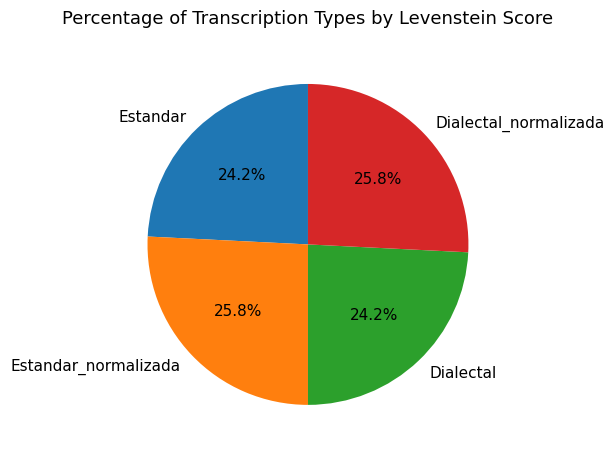

Combined, do Estandar and Dialectal account for over 50%?

No